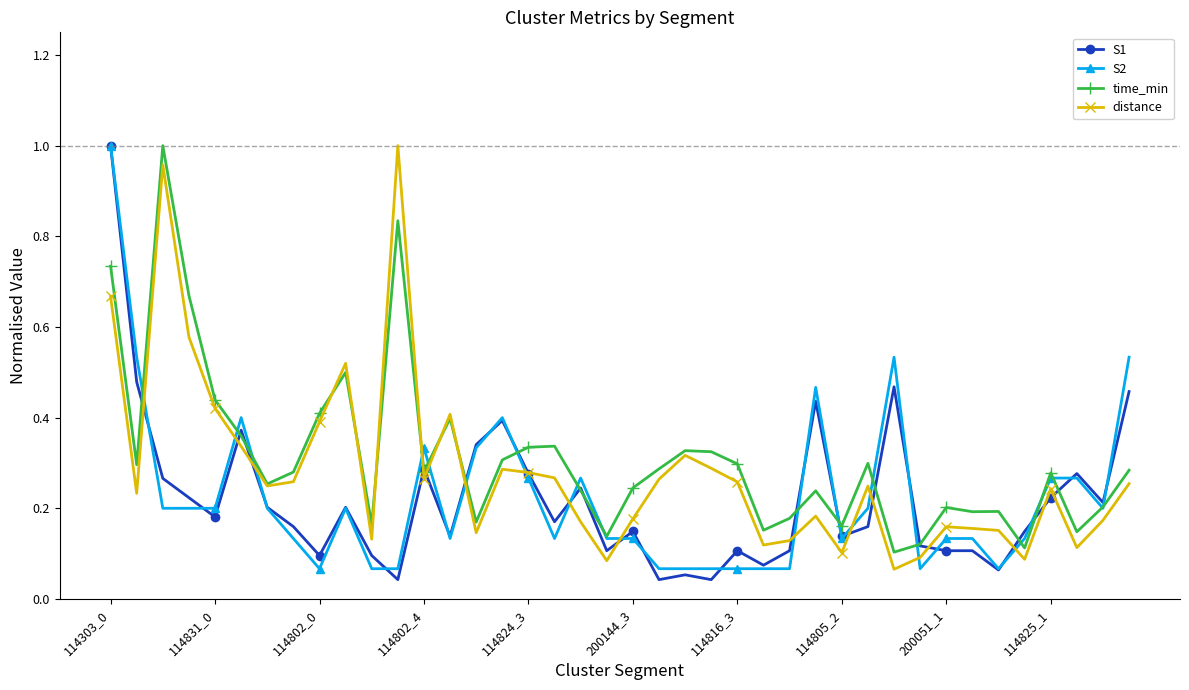

At how many categories does at least one series exceed 0?

40